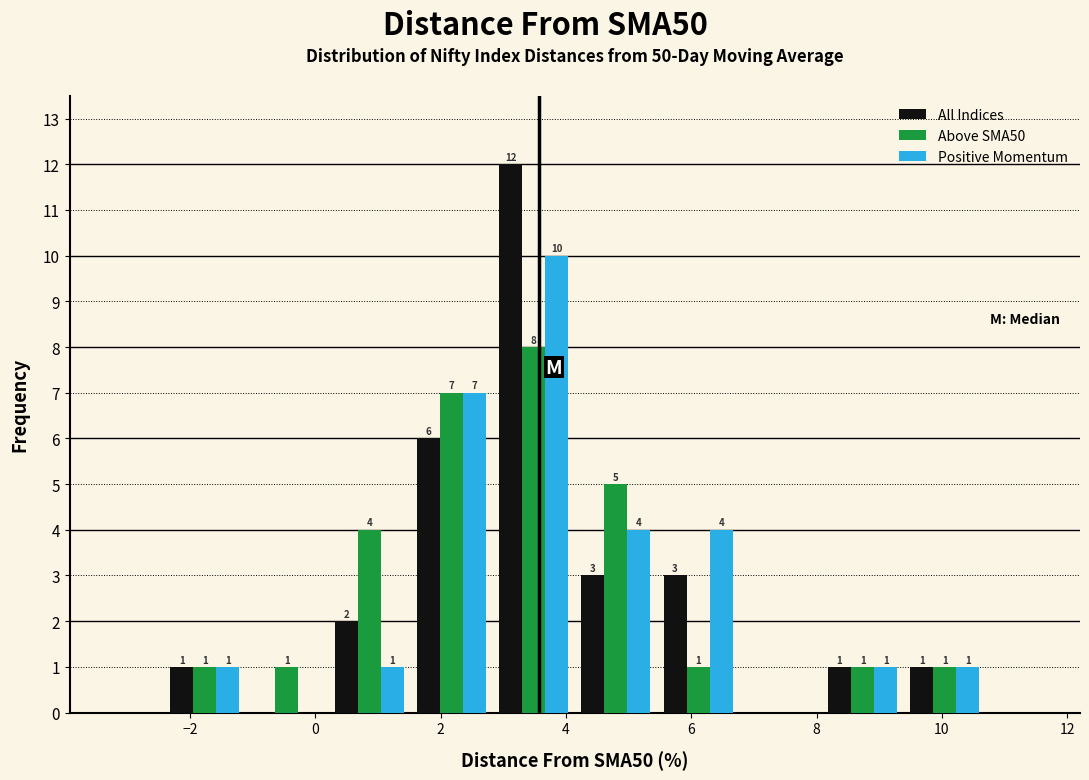

In the All Indices series, which range on the x-axis has the tallest bar?

2.8 to 4.2